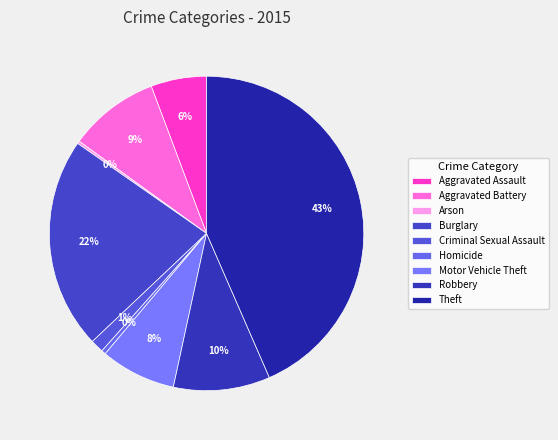

How many slices are in this pie chart?

9